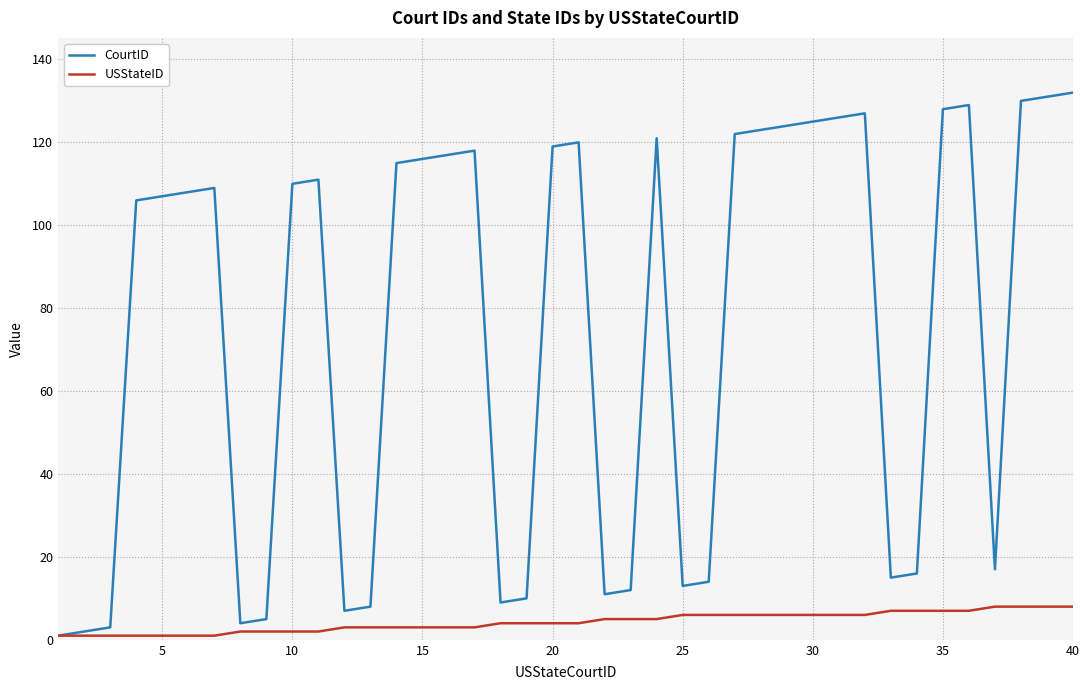

What is the highest value of the CourtID series?

132